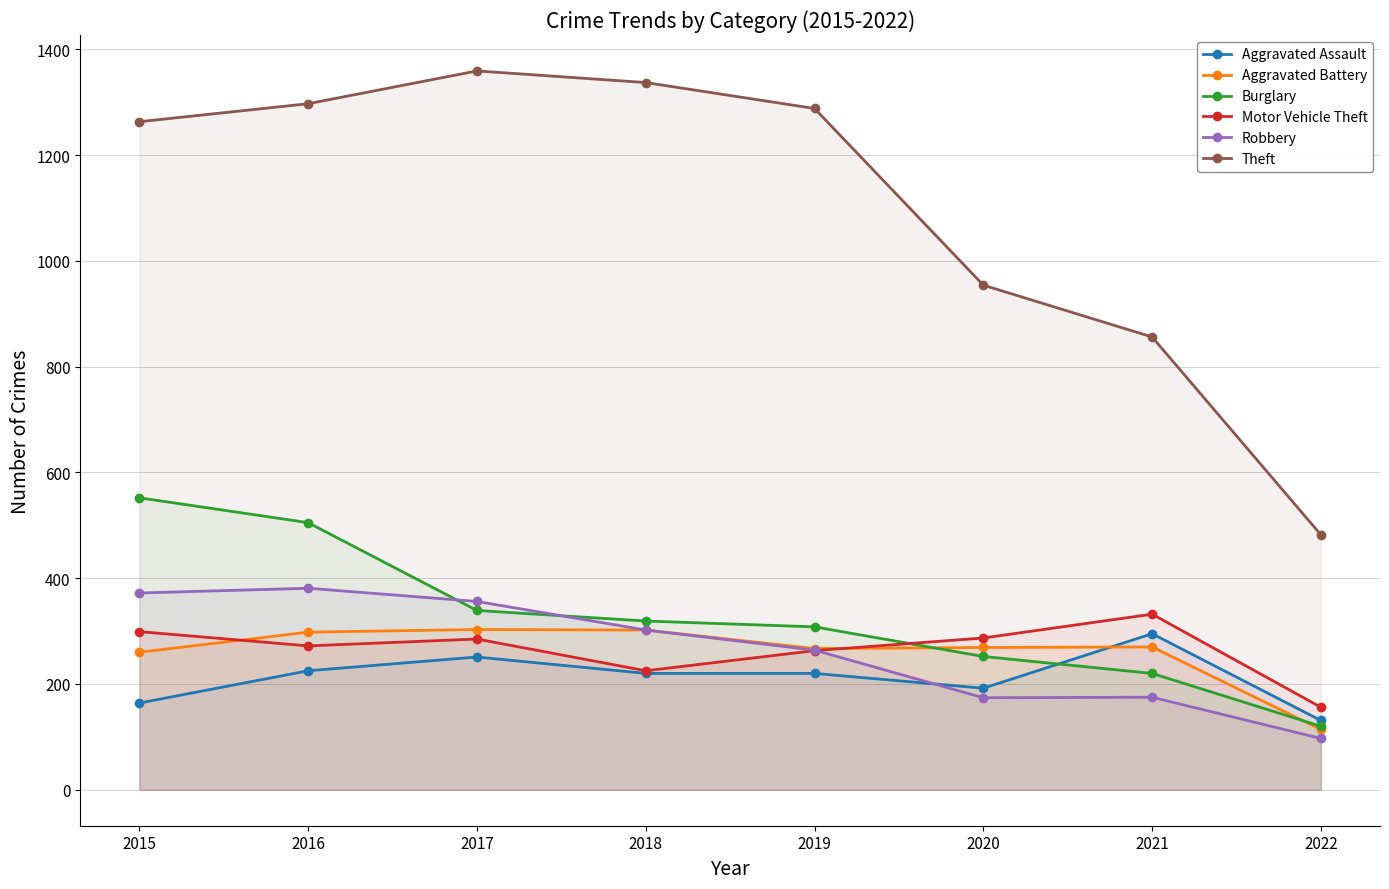

Reading left to right, what are all the values shown in this chart?

Aggravated Assault: 164	225	251	220	220	192	295	131
Aggravated Battery: 260	298	303	302	267	269	270	114
Burglary: 552	505	339	319	308	252	220	120
Motor Vehicle Theft: 299	272	285	225	263	287	332	156
Robbery: 372	381	356	302	264	174	175	97
Theft: 1263	1297	1359	1337	1288	954	856	482